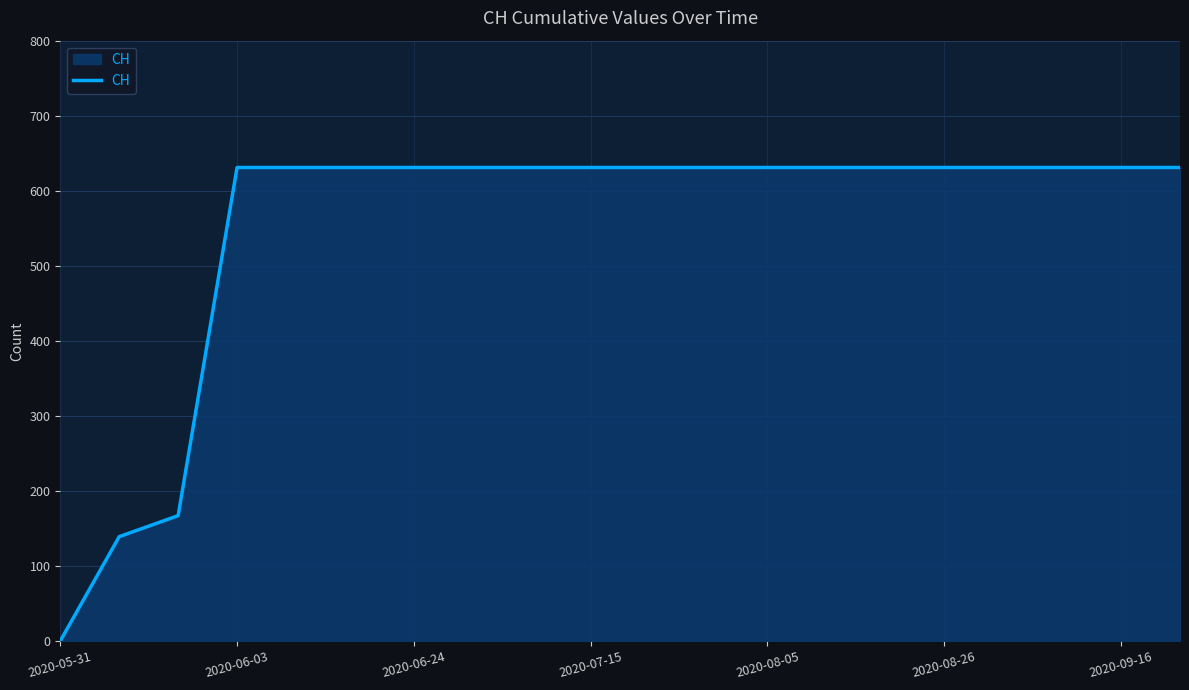

Count the number of data series in this chart.

1